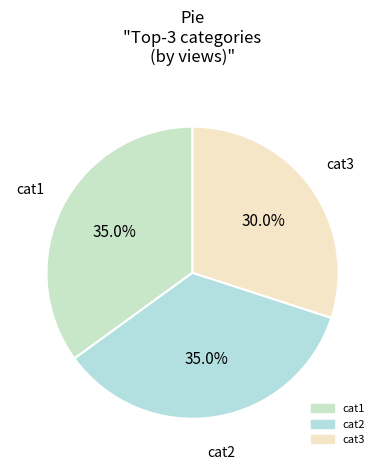

What is the smallest slice in the pie chart?

cat3